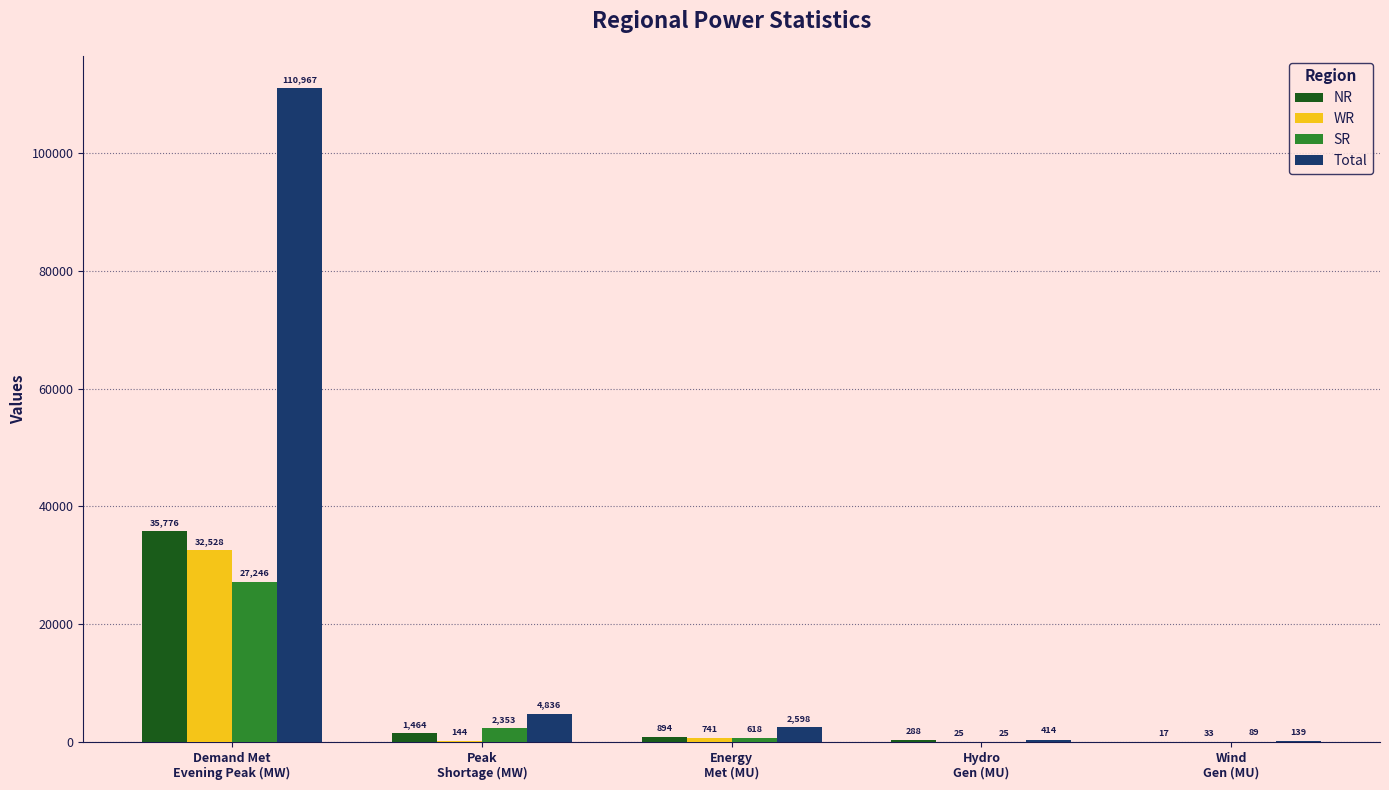

Between Demand Met
Evening Peak (MW) and Energy
Met (MU), which series saw the biggest shift?

Total